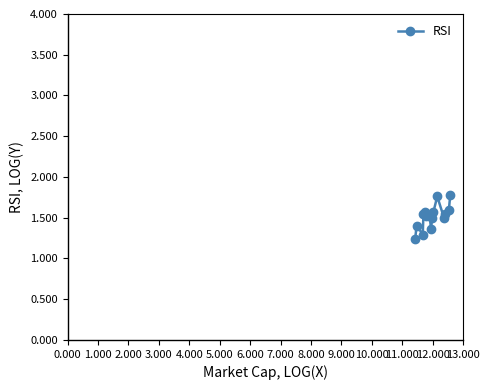

Count the number of categories in the chart.

15